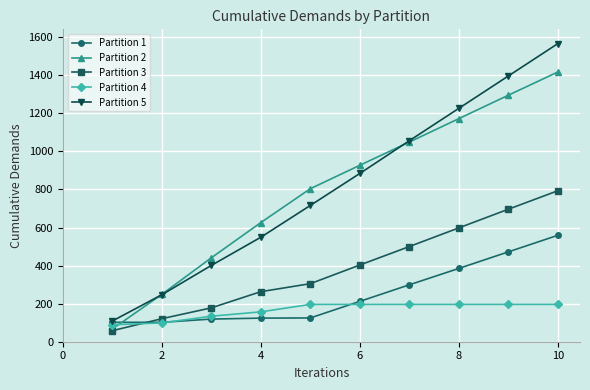

What is the lowest value of the Partition 4 series?

89